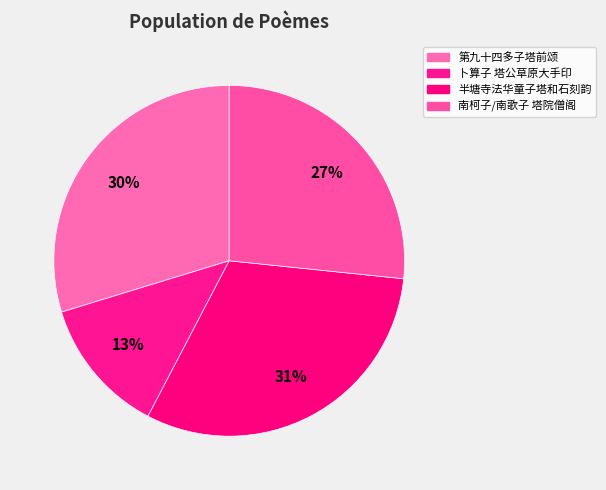

To the nearest percent, what percentage of the pie is 半塘寺法华童子塔和石刻韵?

31%